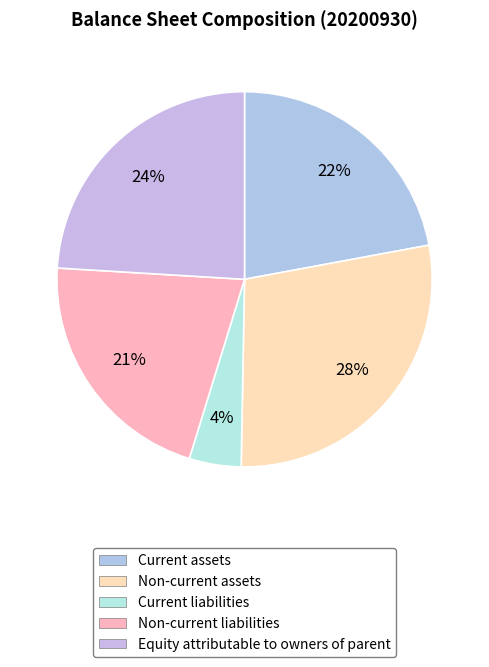

The Current liabilities slice represents 4% of the pie. True or false?

True